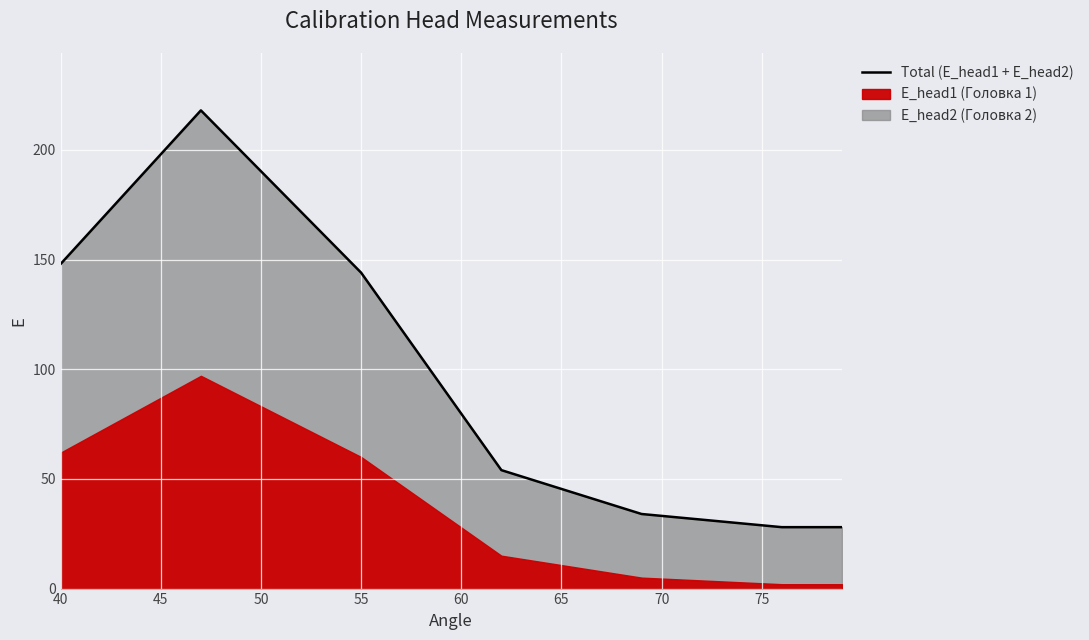

What is the maximum value shown in the chart?

218